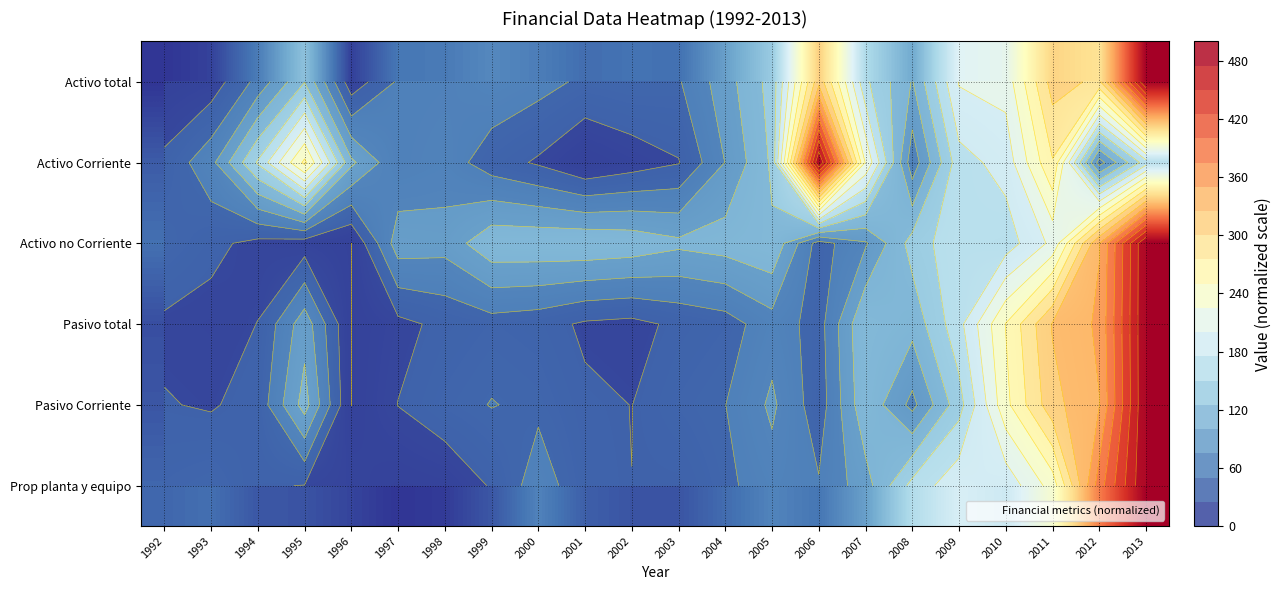

What is the total value across all series at 1993?

195.7